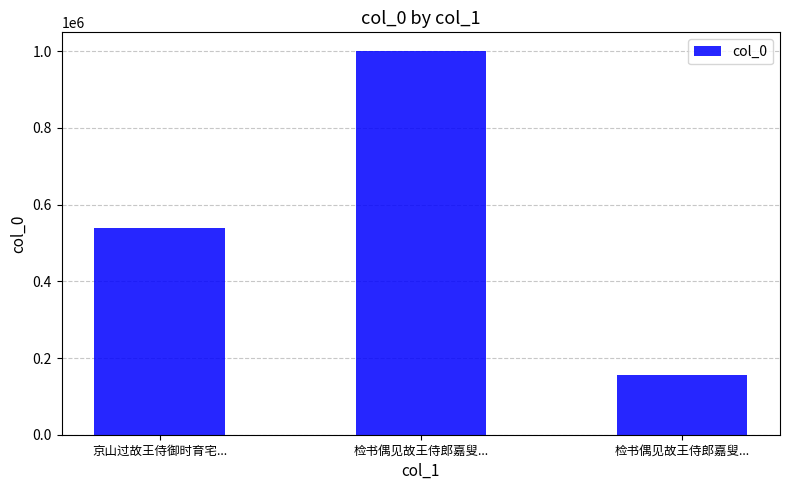

Does the chart contain any negative values?

No